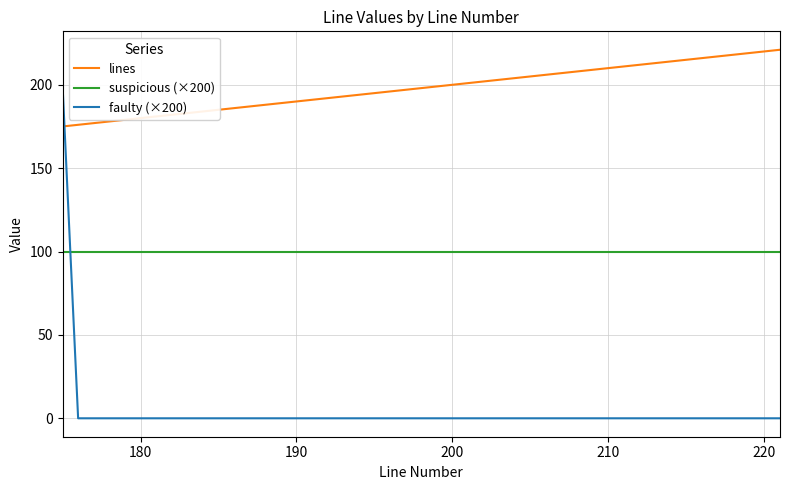

After their last crossing, which series has the higher values: suspicious (×200) or faulty (×200)?

suspicious (×200)